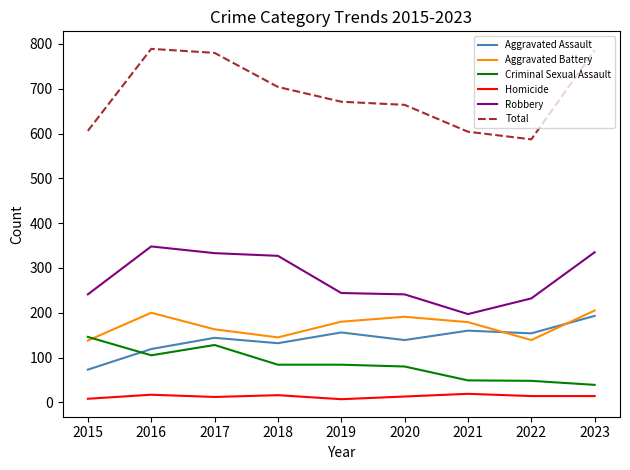

Which series has the largest total across all categories?

Total